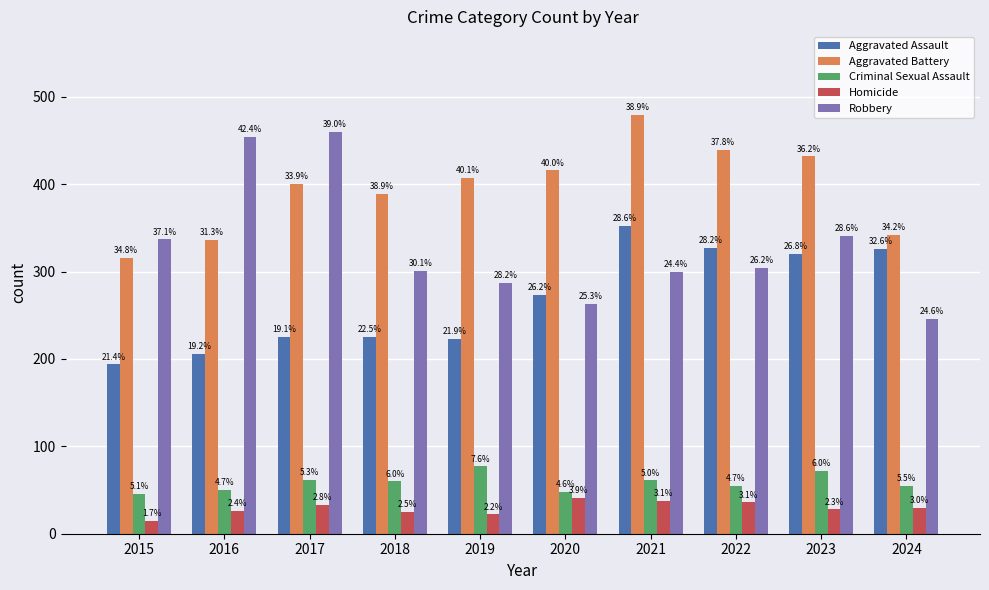

What is the difference between the maximum and minimum values in the Homicide series?

26